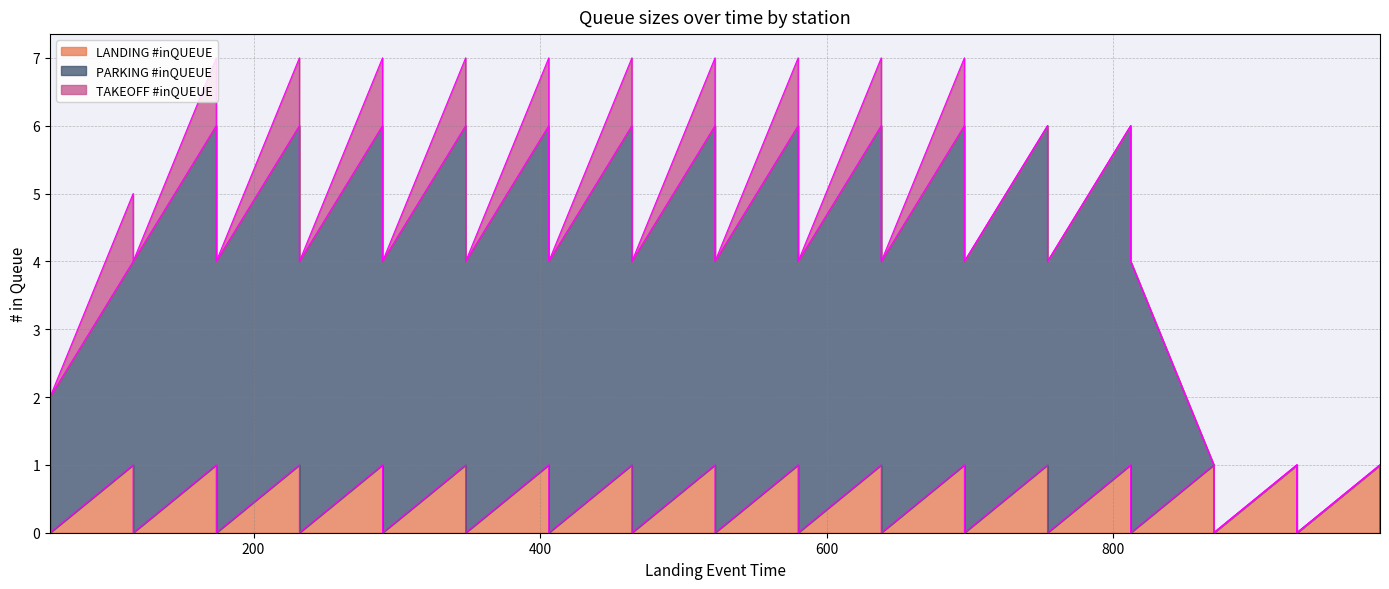

True or false: PARKING #inQUEUE and TAKEOFF #inQUEUE cross at least once.

False